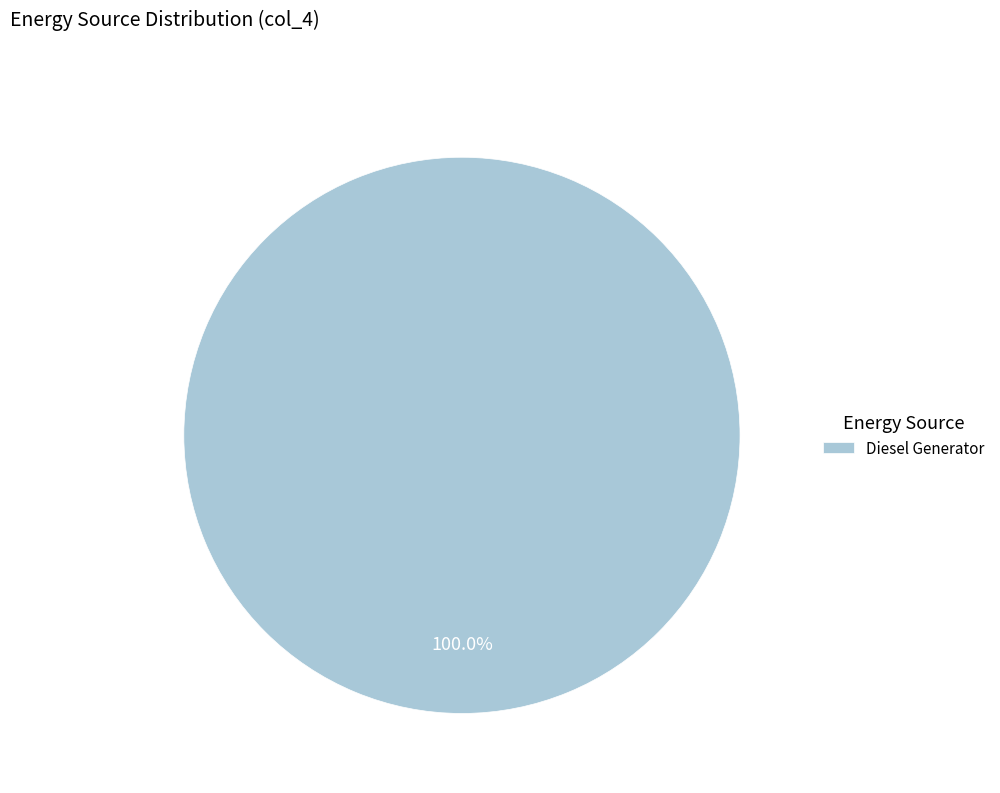

Does Diesel Generator represent more than half of the total?

Yes